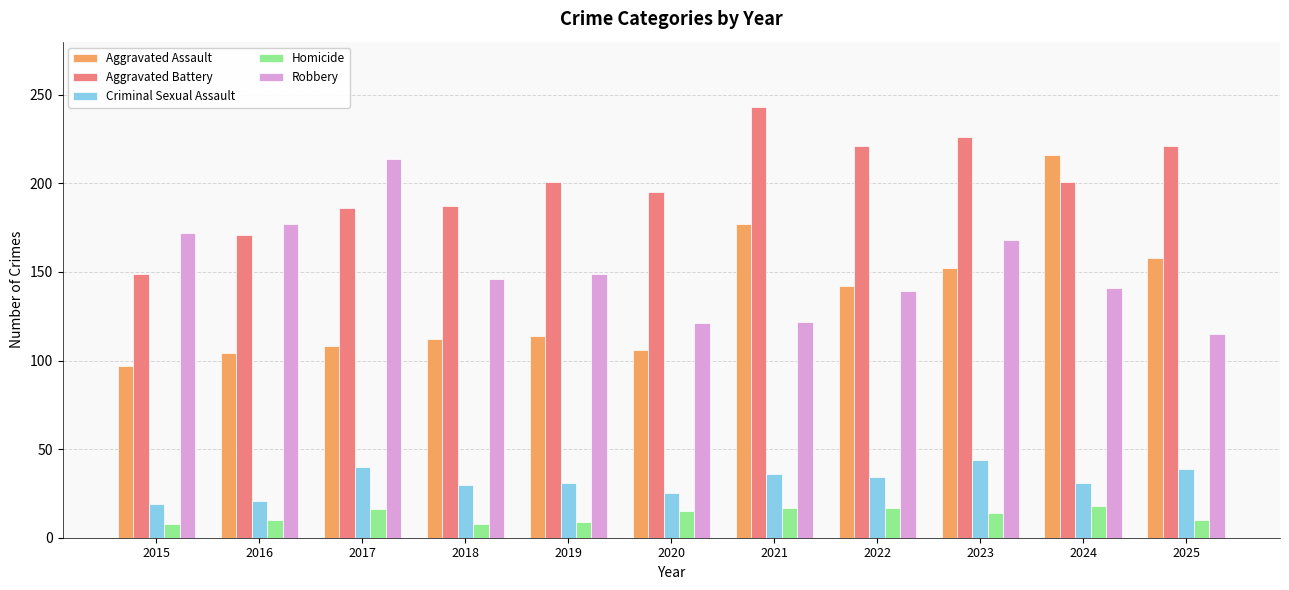

How many bars are there in total?

55